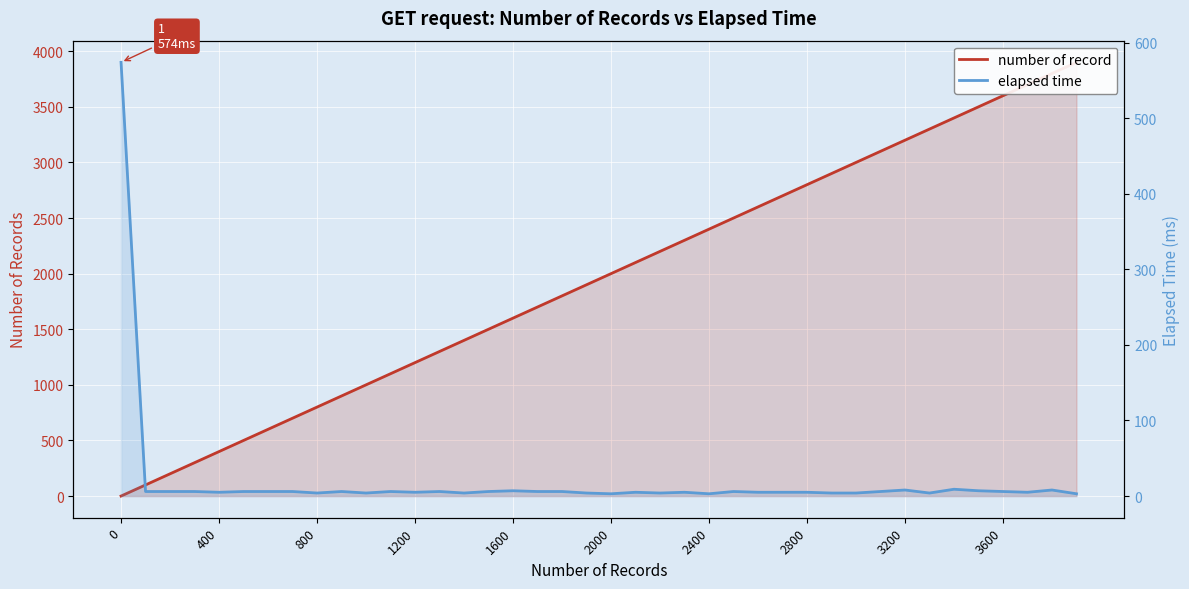

Which series has the widest spread of values?

number of record